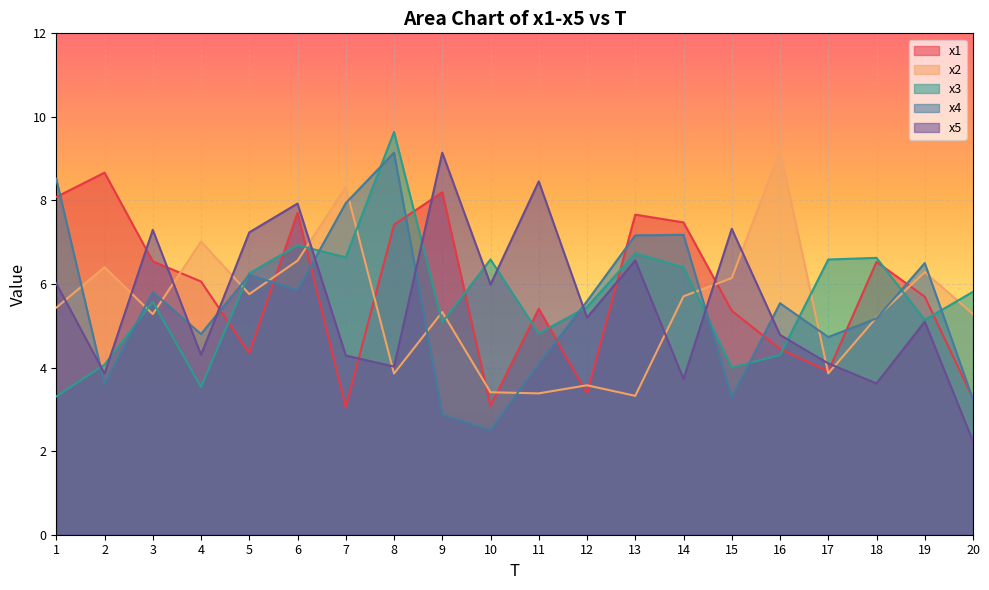

Which series has the widest spread of values?

x5